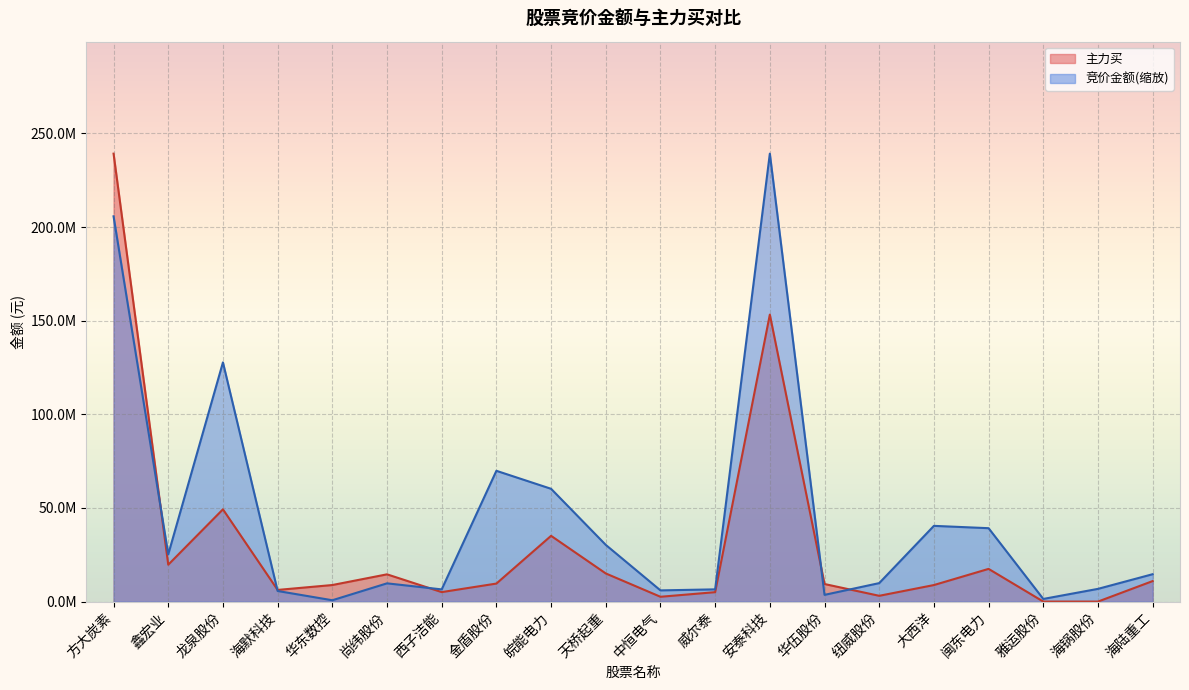

How many interior local peaks does the 竞价金额 series have?

5